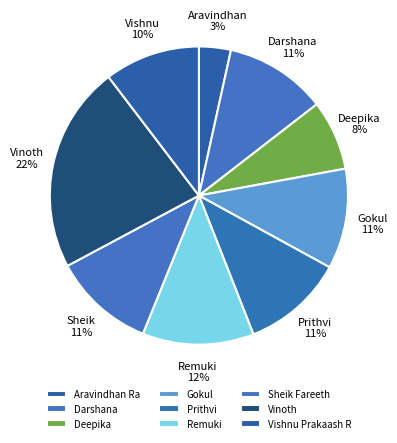

Which category has the smallest portion of the pie?

Aravindhan Ra